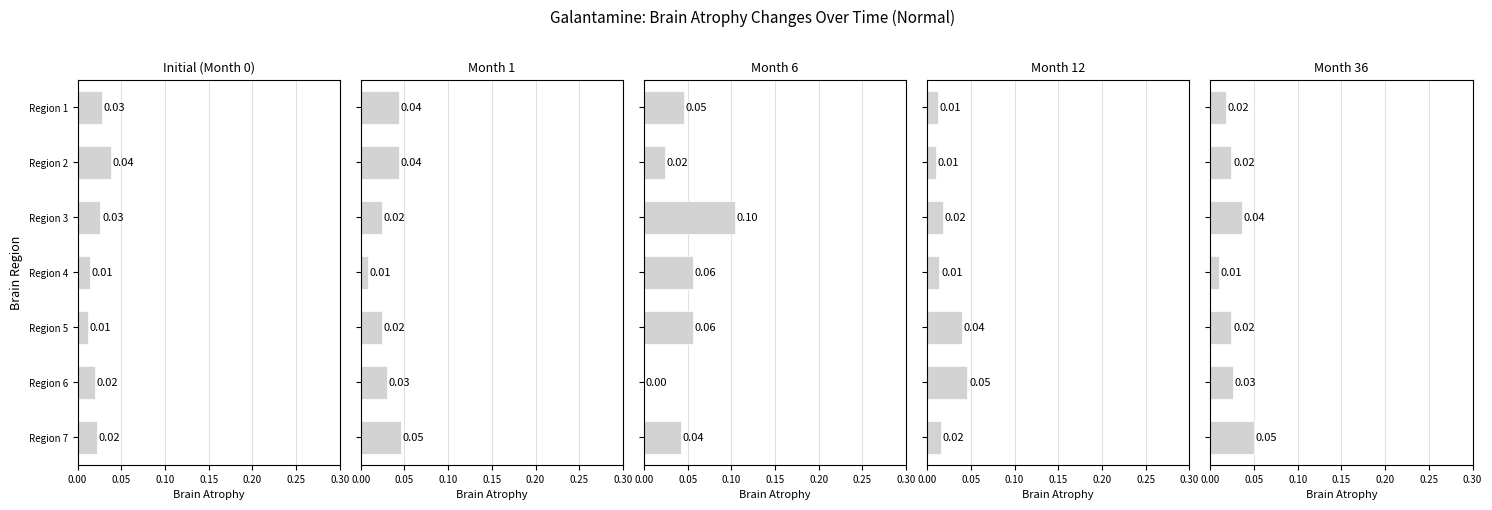

What is the maximum value for Month 6?

0.1